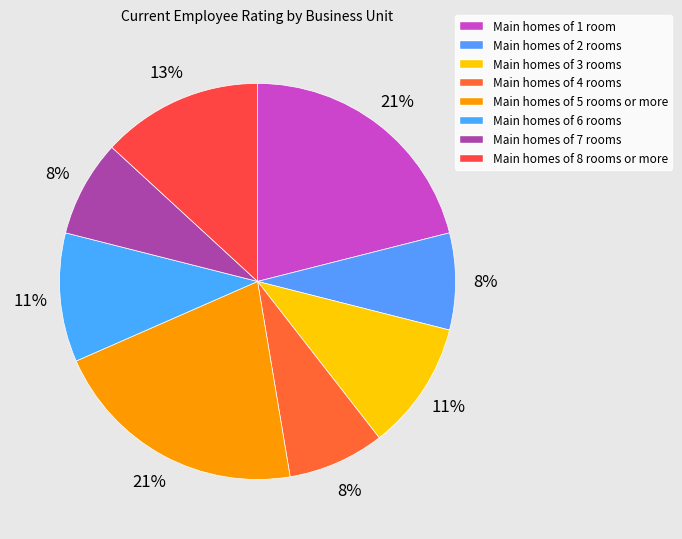

Does any single category account for the majority?

No